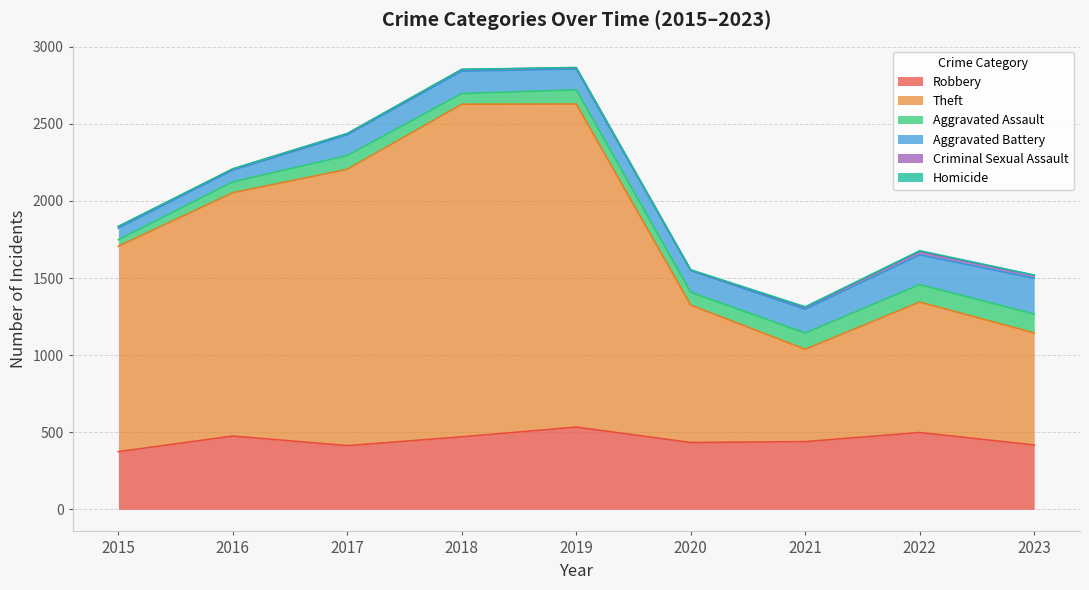

What is the total value across all series at 2022?

1677